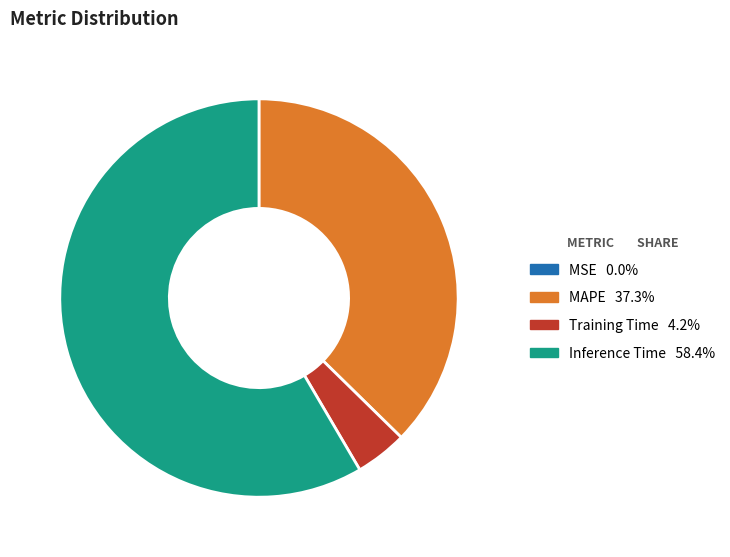

Which category accounts for the majority?

Inference Time